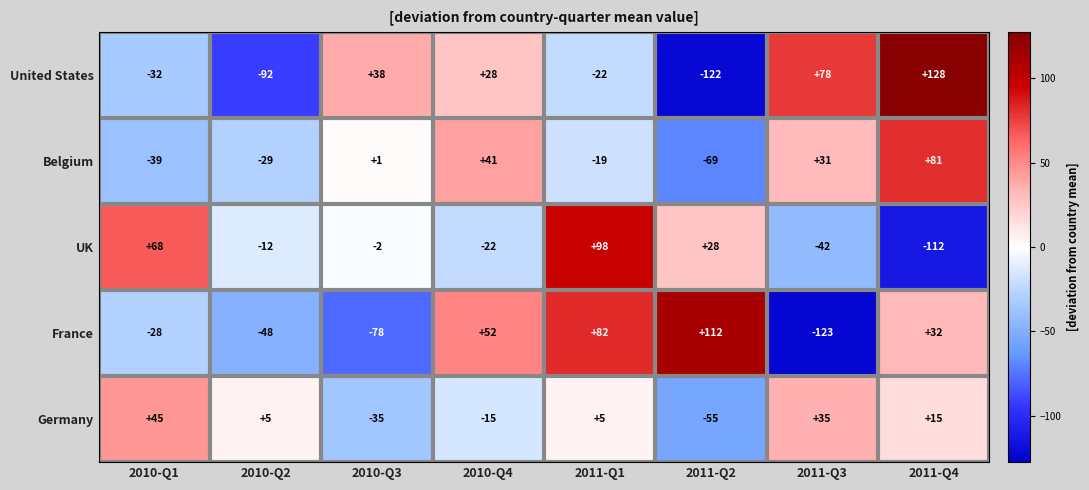

What is the total value across all series at 2011-Q2?

-106